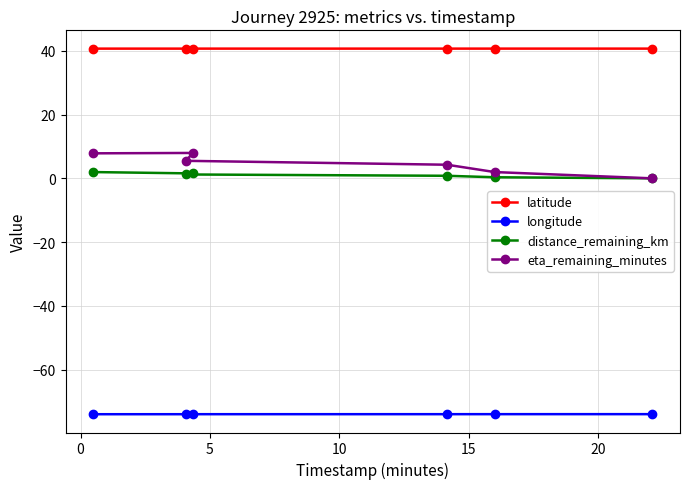

Which series has the largest total across all categories?

latitude